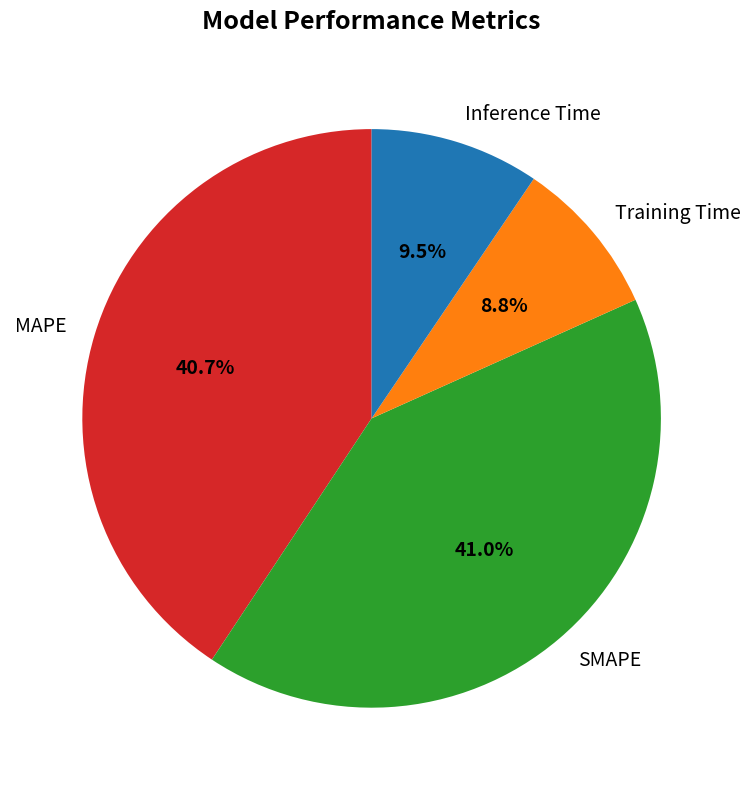

True or false: Training Time accounts for 22% of the total.

False